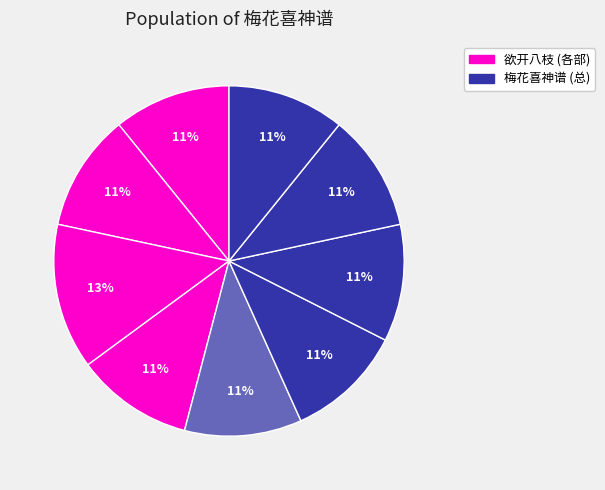

How many segments does this pie chart have?

9